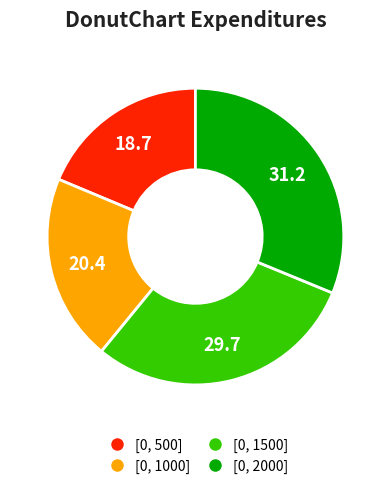

True or false: [0, 1500] accounts for 38% of the total.

False